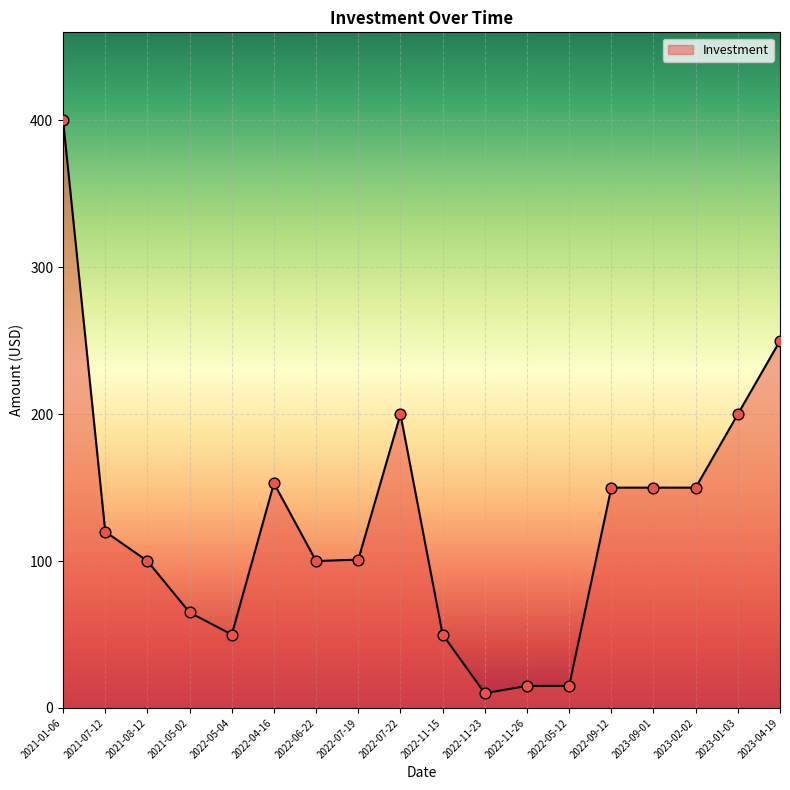

What is the change in value from 2022-04-16 to 2022-07-19?

-52